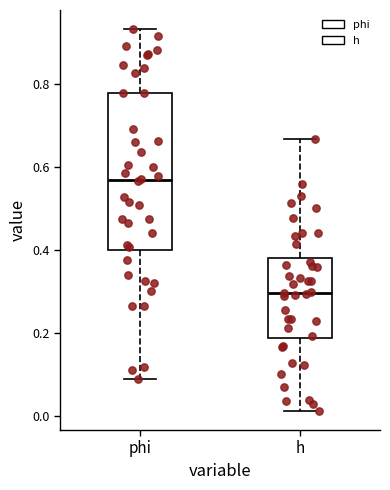

Comparing the boxes themselves (not the whiskers), which one is the tallest?

phi